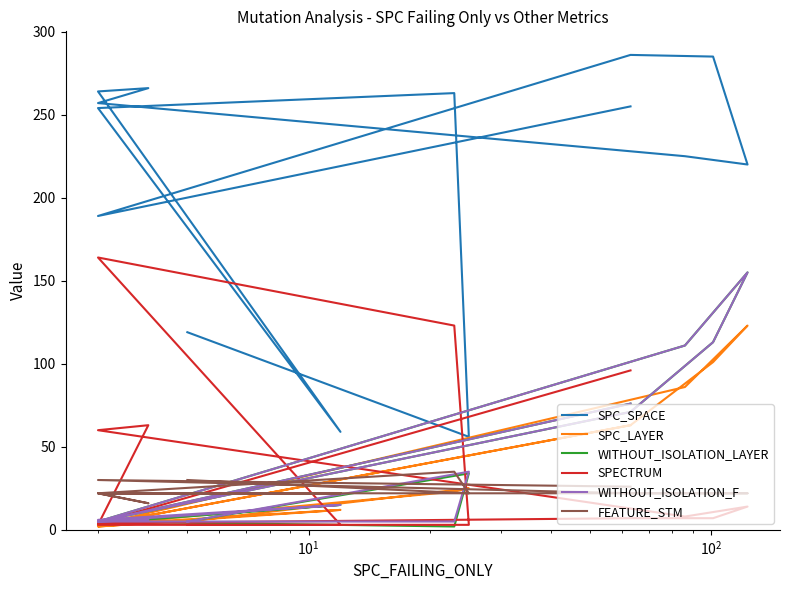

True or false: FEATURE_STM has a value of 54 at 12.

False